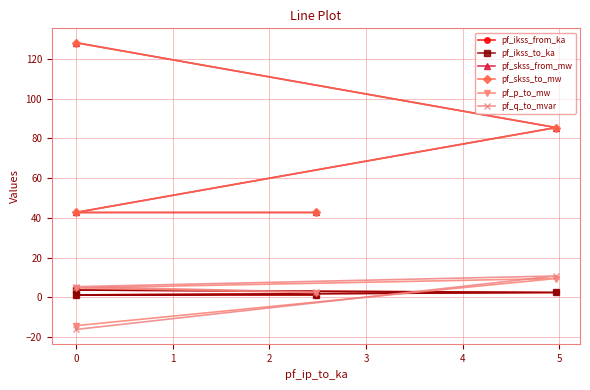

Does the chart display data point markers on the line(s)?

Yes